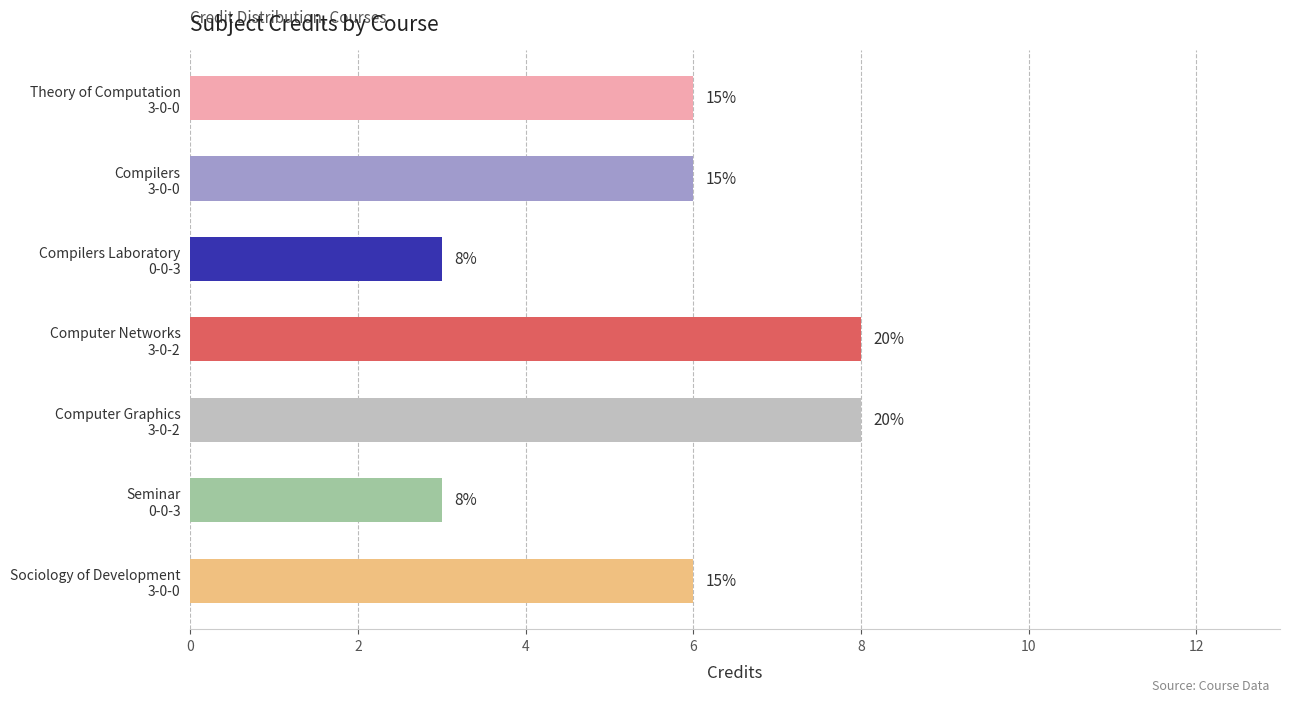

How many bars are there in total?

7